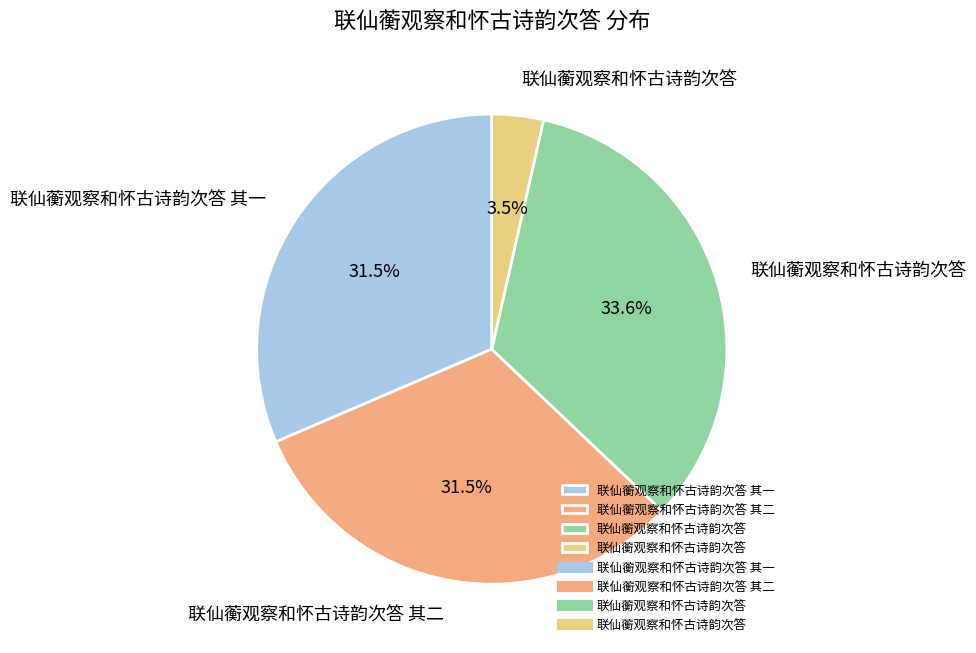

Does any single category account for the majority?

No